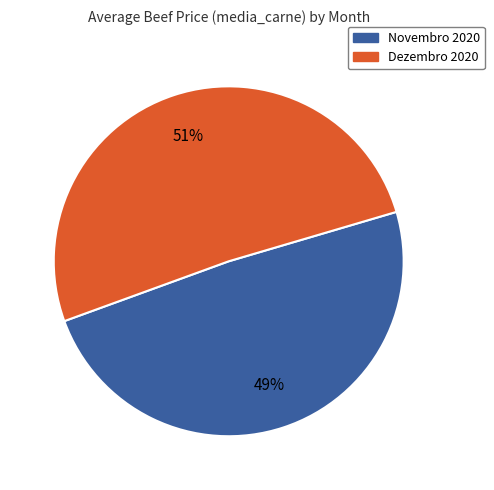

Which slice is the smallest?

Novembro 2020